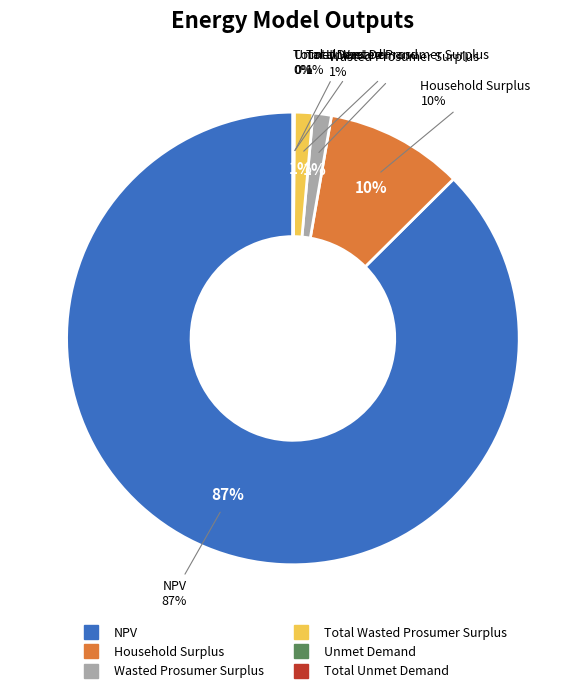

How many segments does this pie chart have?

6